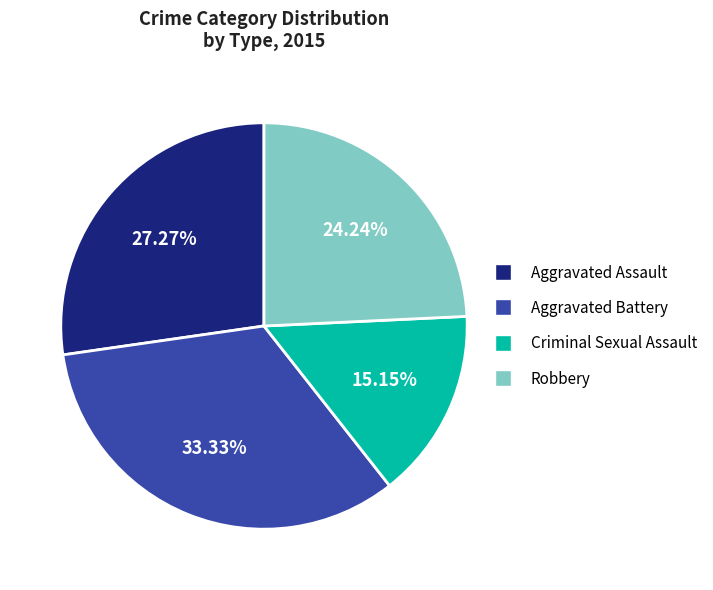

What is the ratio of the value at Robbery to the value at Aggravated Assault?

0.9